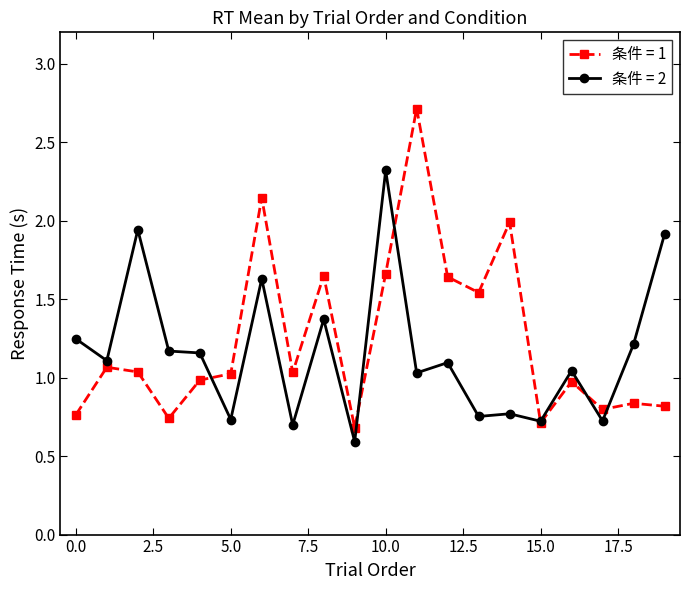

True or false: 条件 = 1 has more than 2 interior local peaks.

True